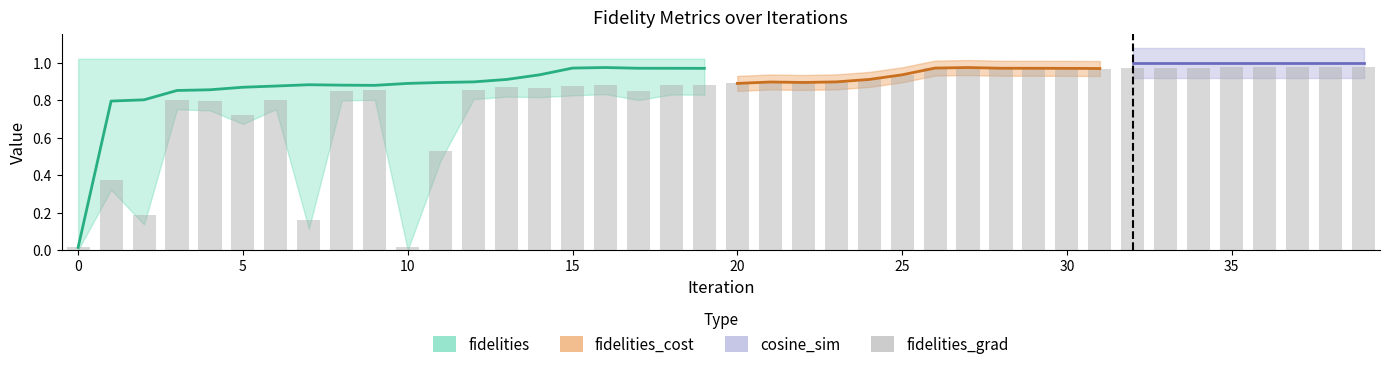

What is the maximum value shown in the chart?

1.0